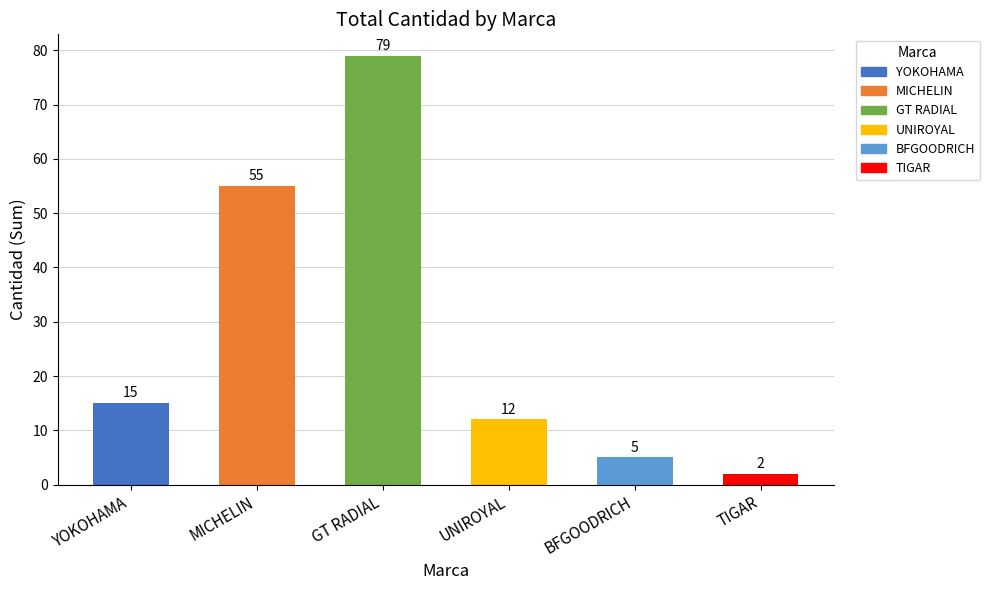

The value at BFGOODRICH is 5. True or false?

True